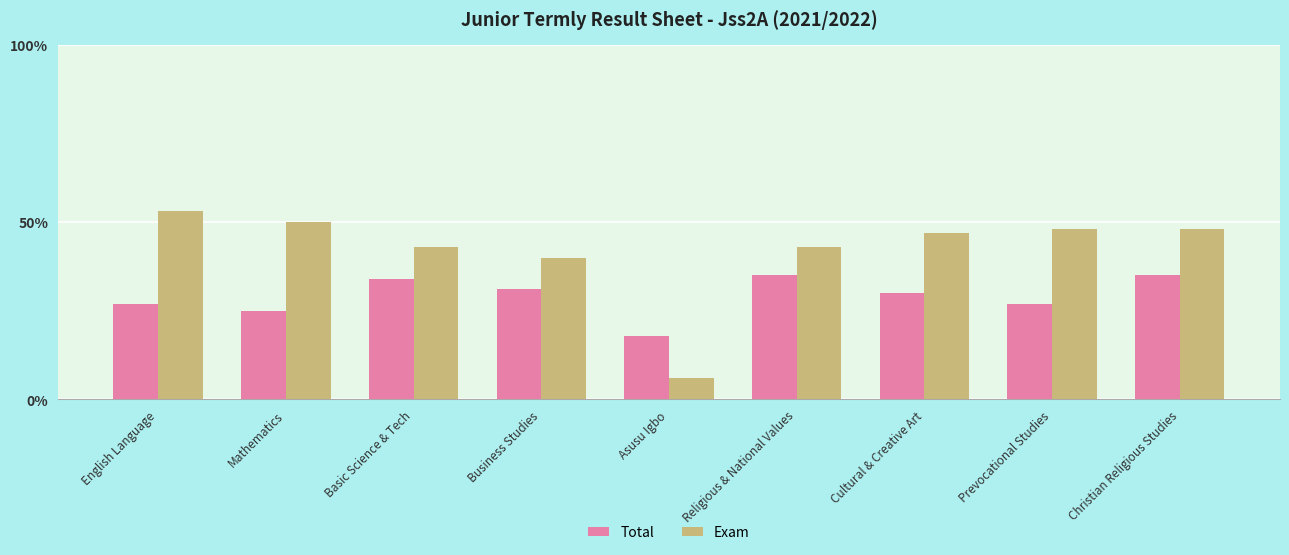

What is the difference between the Exam values at Asusu Igbo and Business Studies?

34